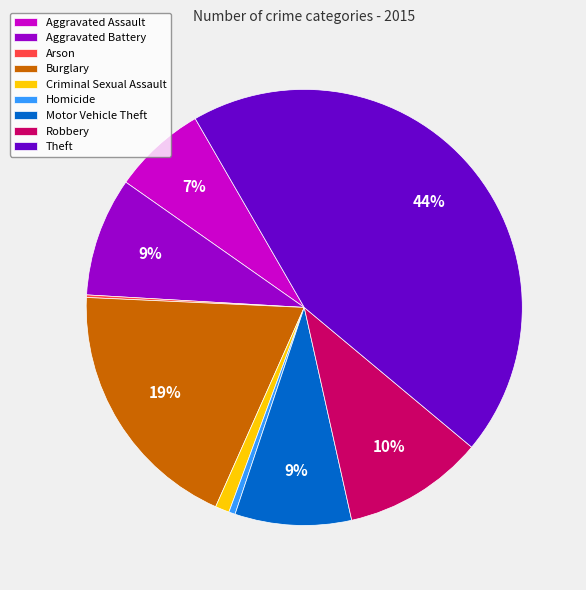

Between Robbery and Aggravated Assault, which is larger?

Robbery